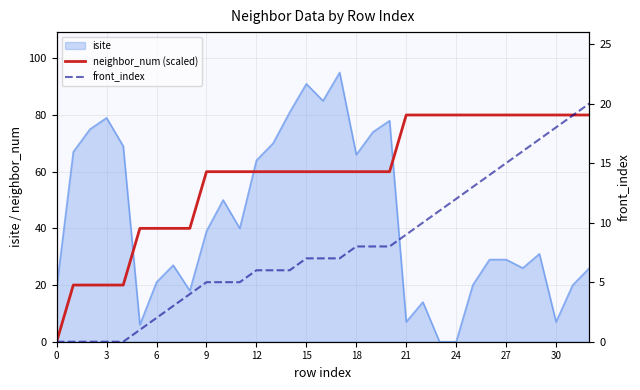

At which category is the sum across all series the highest?

32